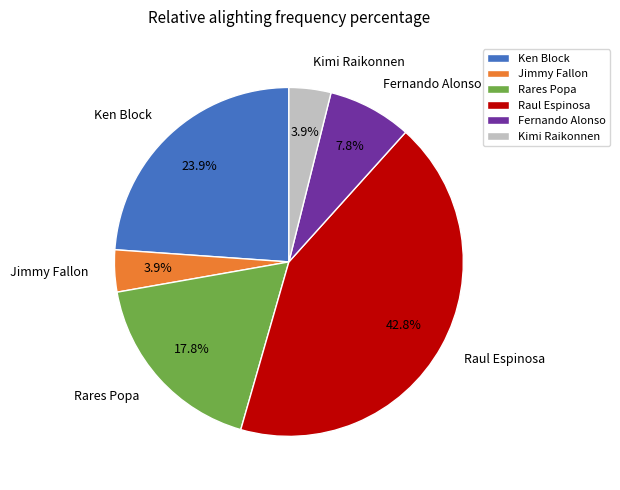

What percentage is the Fernando Alonso slice, to the nearest percent?

8%